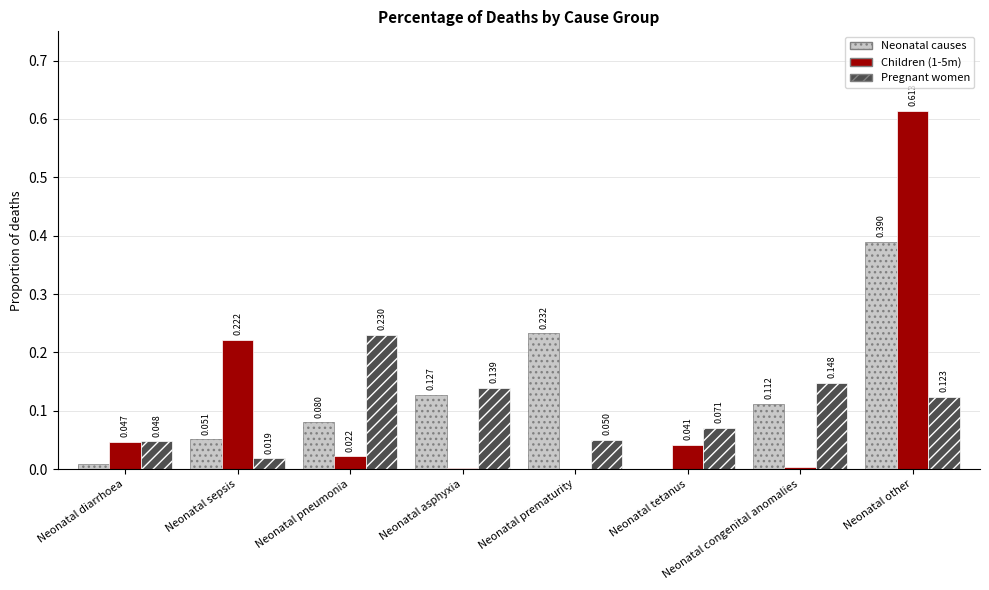

Does the chart contain stacked bars?

No